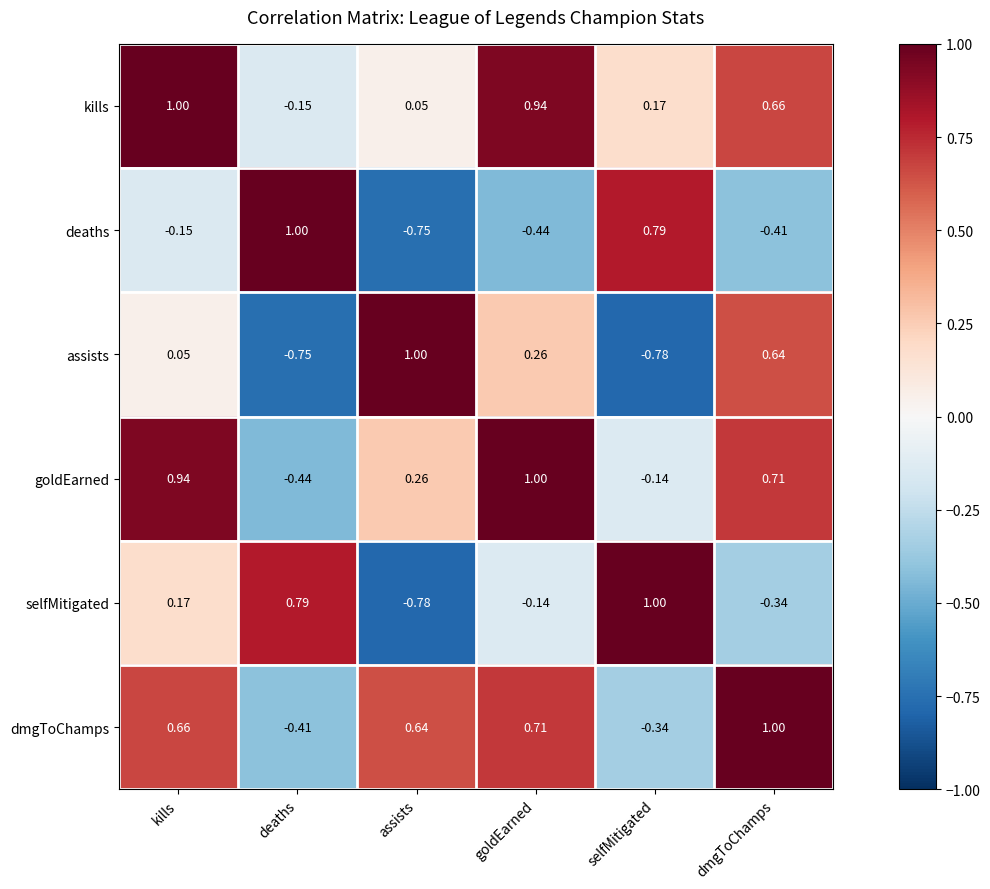

Which category has the lowest value in the assists series?

selfMitigated